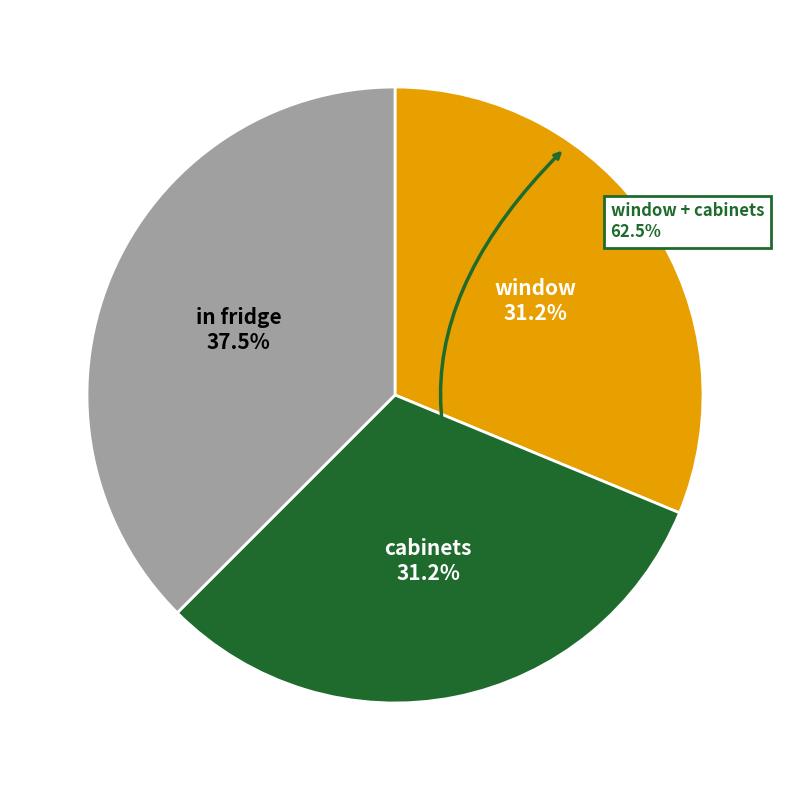

Is there a majority slice in this chart?

No